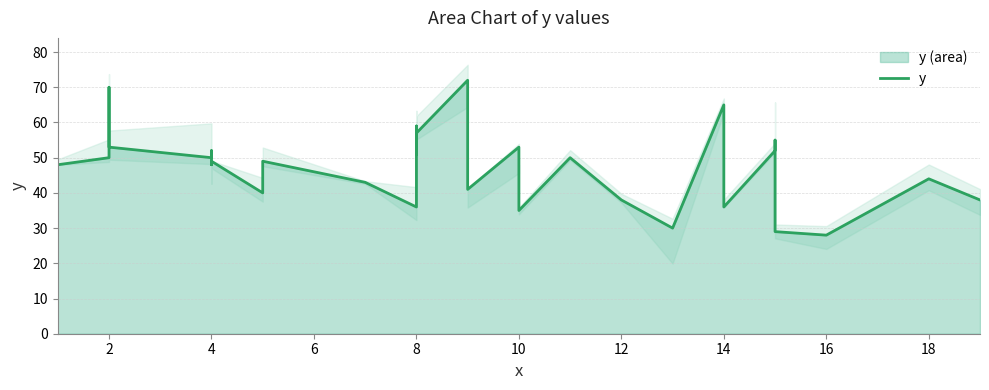

Where does the data first go above 49?

2